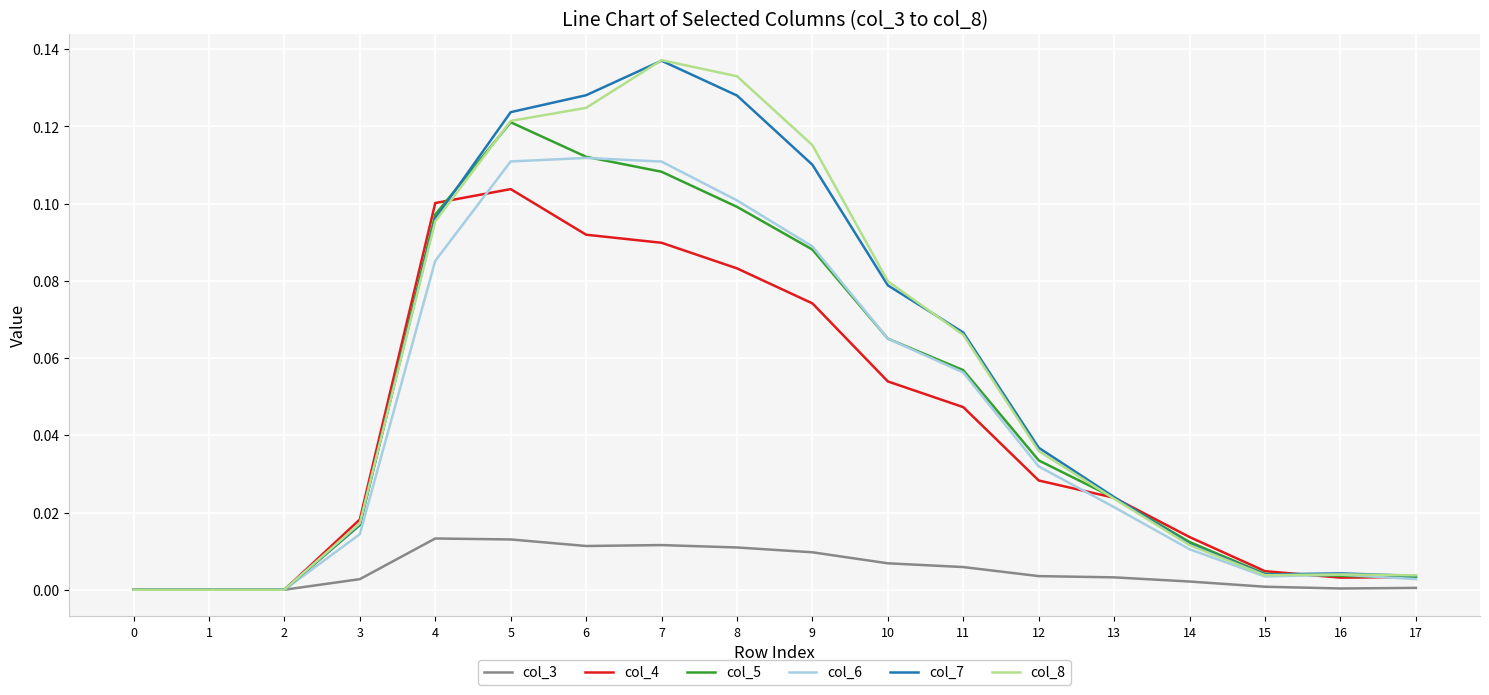

Which category has the highest value in the col_4 series?

5